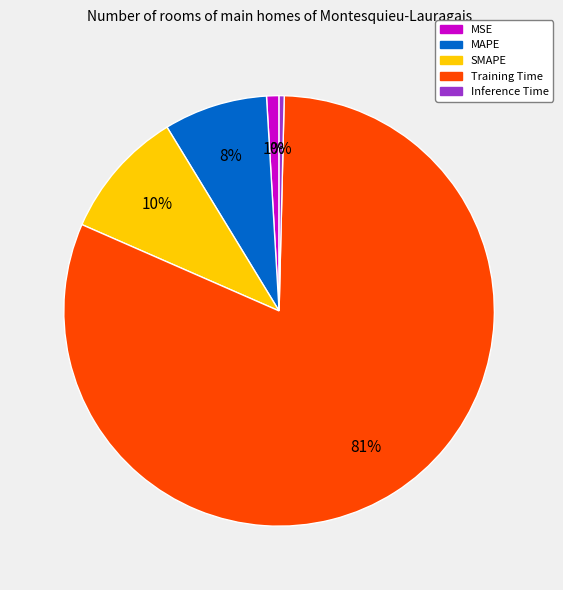

What is the smallest slice in the pie chart?

Inference Time